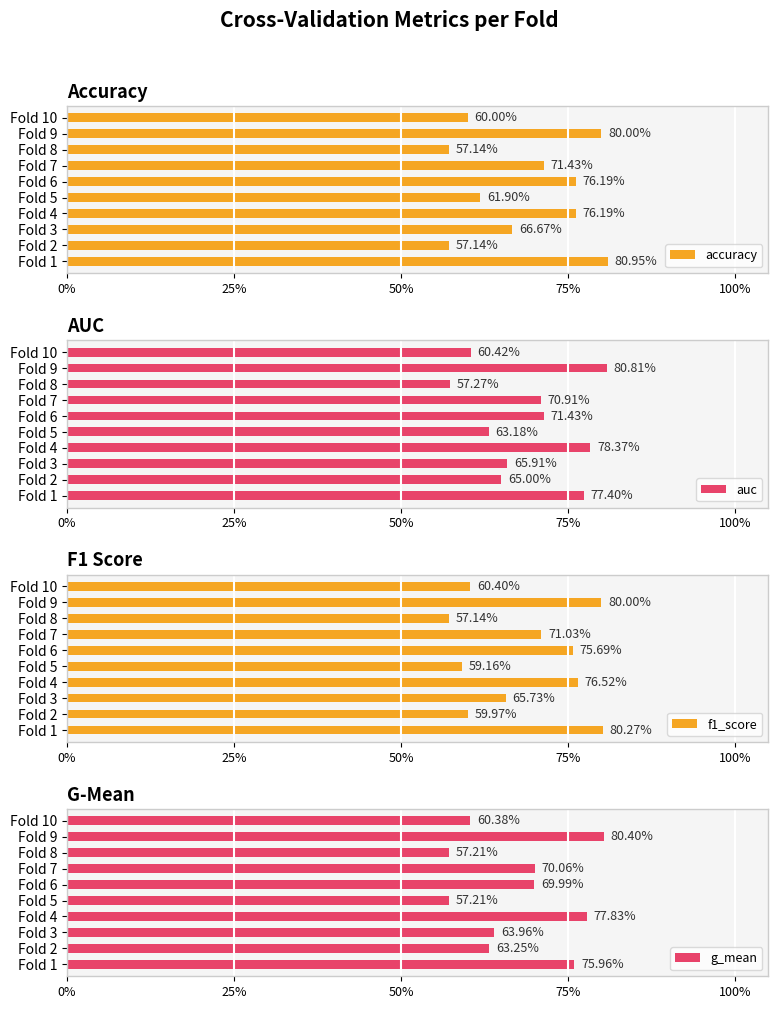

What are all the series names shown in the legend?

accuracy, auc, f1_score, g_mean